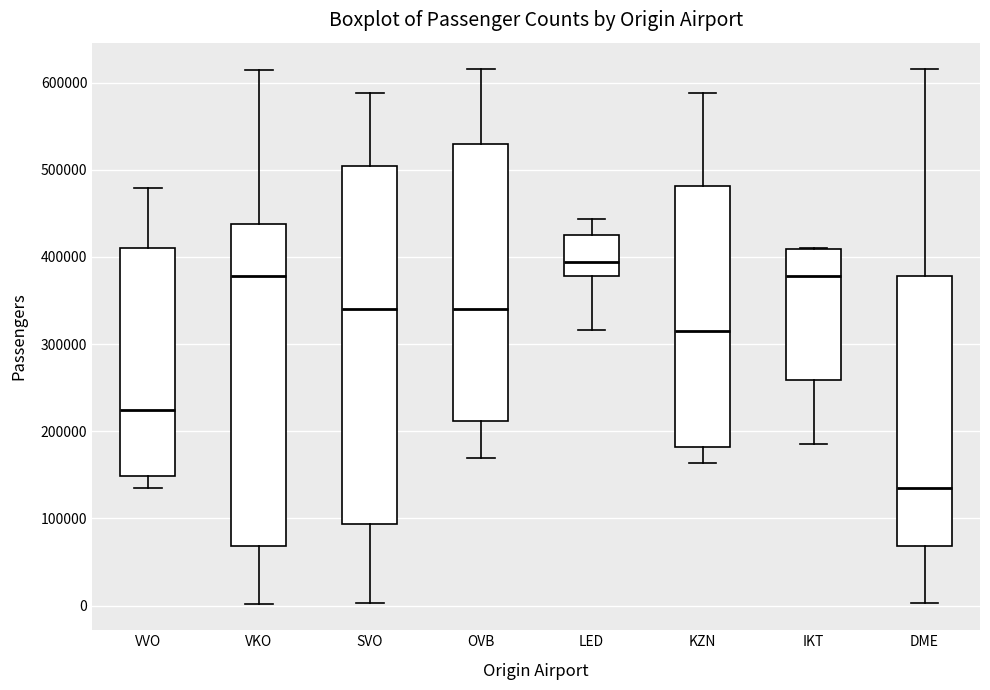

Where does the median line of the box for KZN sit on the y-axis? The values are not printed on the chart, so give them approximately, as read against the axis.

320000